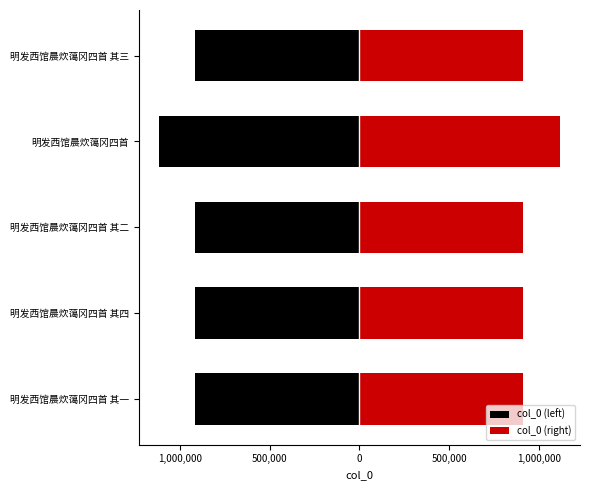

What is the average value of the col_0 (left) series?

-953473